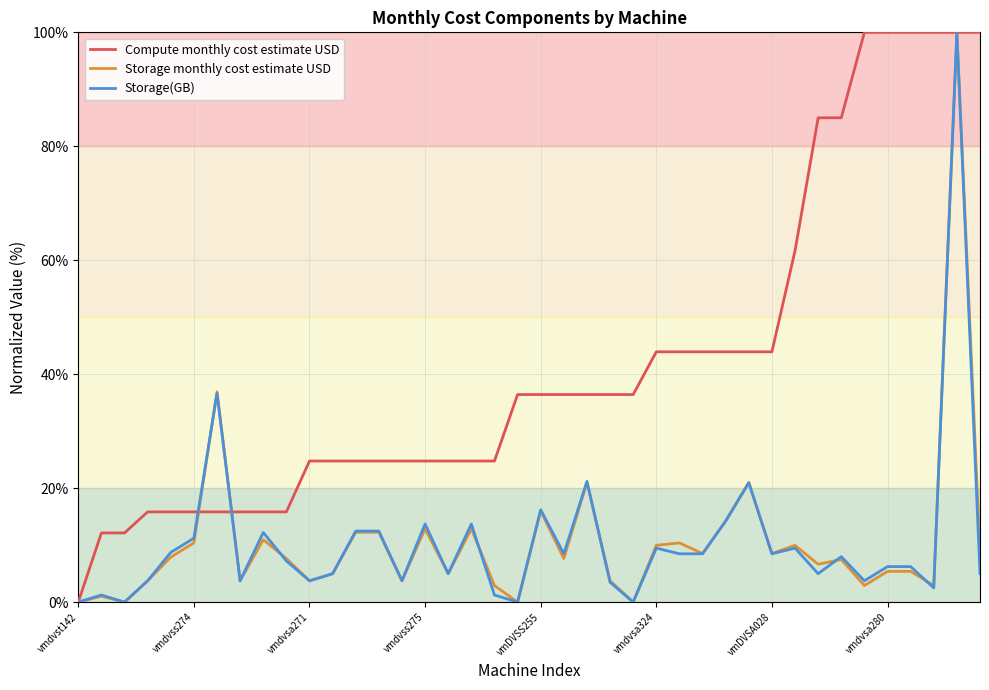

At how many categories does at least one series exceed 29?

22